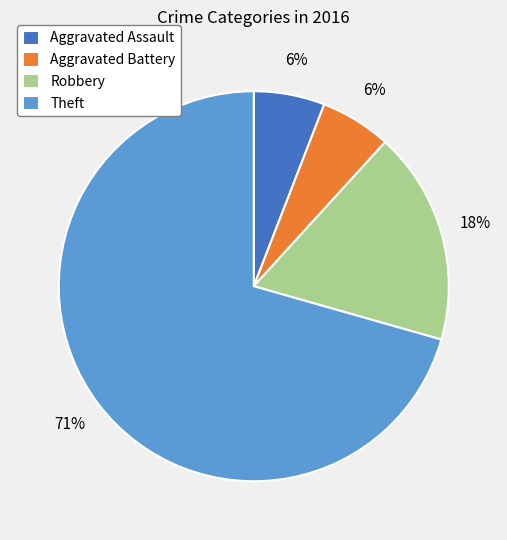

To the nearest percent, what is the average slice percentage?

25%